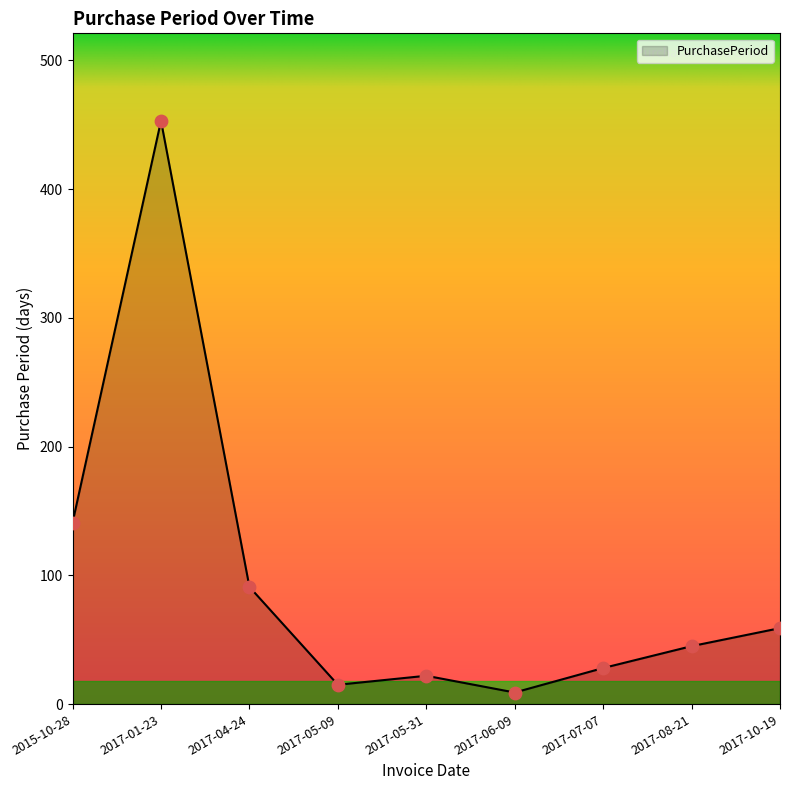

Between 2017-05-31 and 2017-10-19, which is larger?

2017-10-19